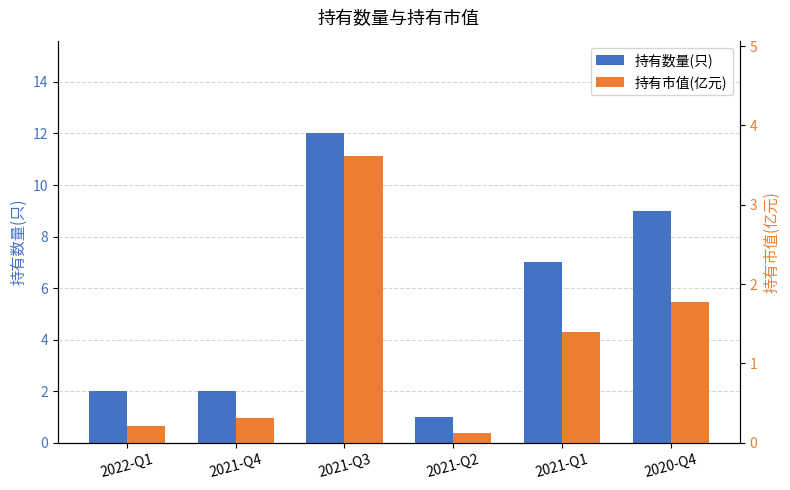

List the labels in order of 持有数量(只) value, smallest first.

2021-Q2, 2022-Q1, 2021-Q4, 2021-Q1, 2020-Q4, 2021-Q3